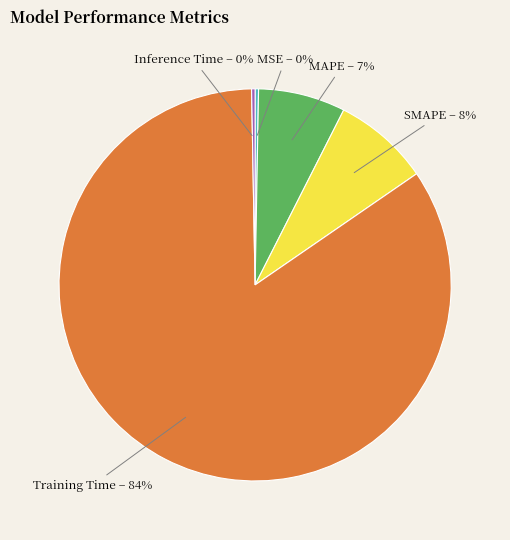

Which slice represents more than half of the pie?

Training Time